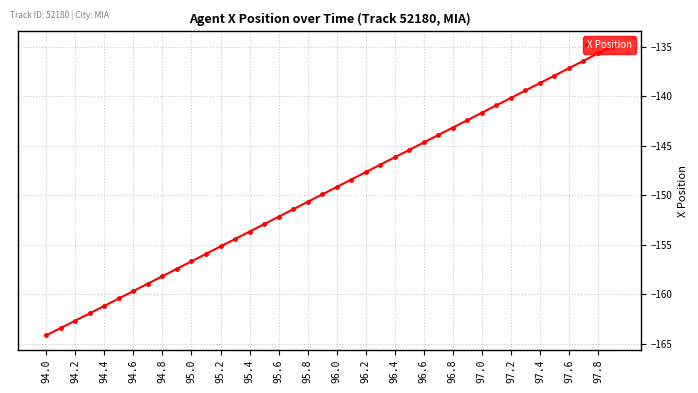

What is the value of the 18th point from the left?

-151.4